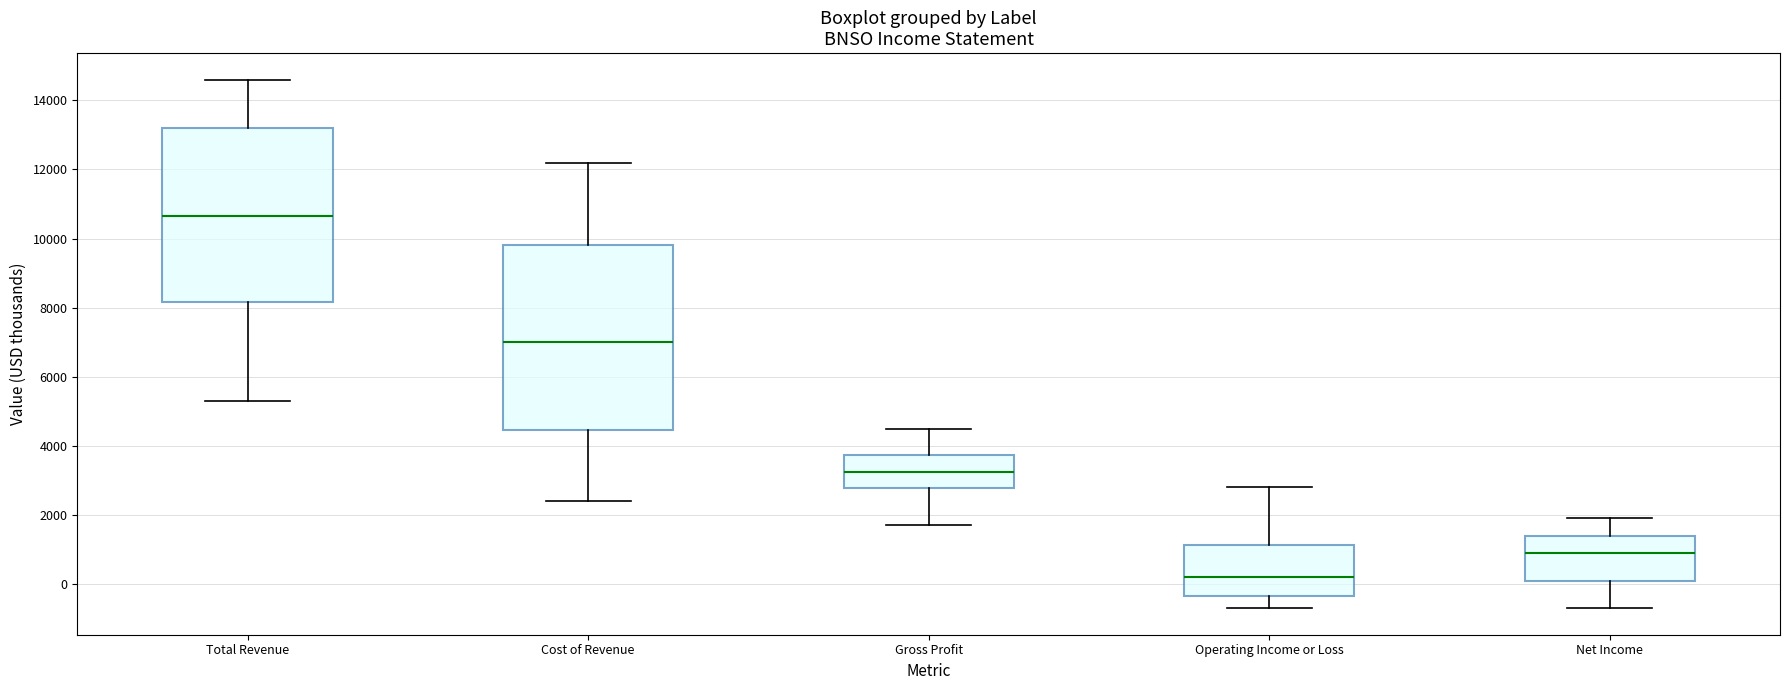

Which box has the lowest median line?

Operating Income or Loss